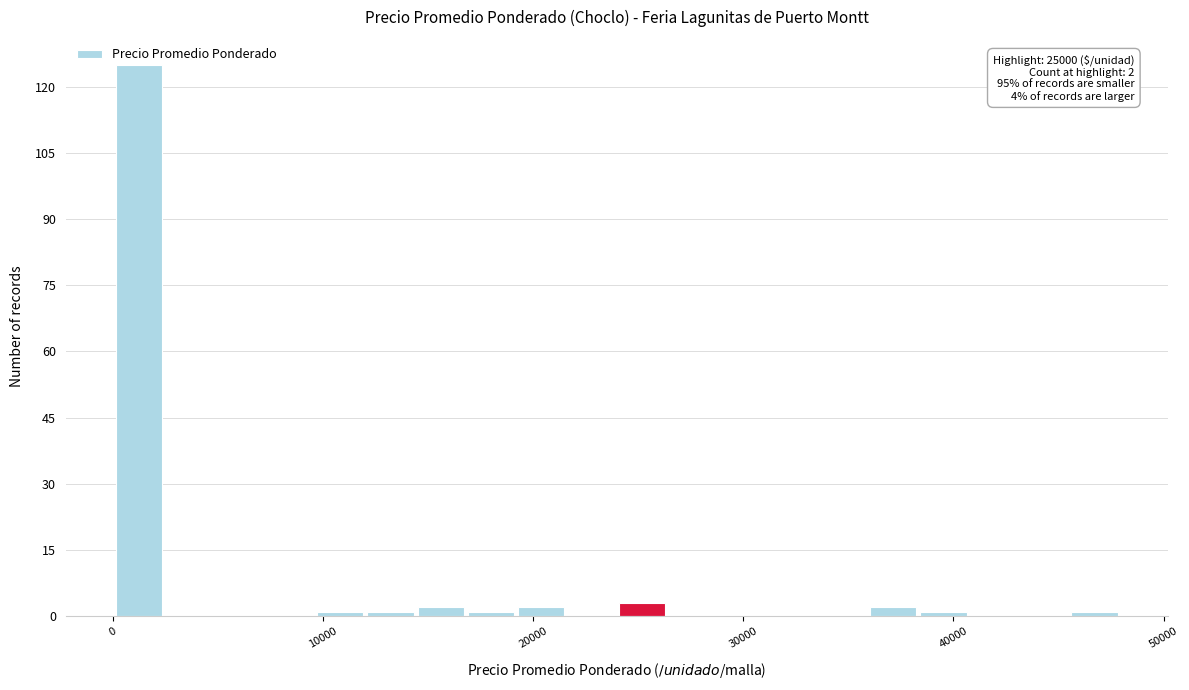

Read against the x-axis, roughly where is the centre of the tallest bar?

1000